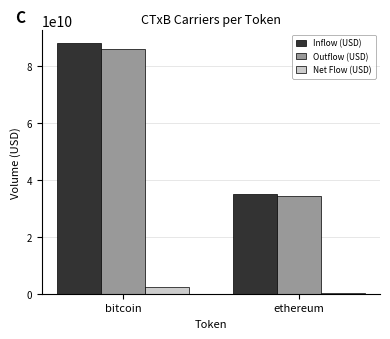

At which label does Net Flow (USD) reach its minimum?

ethereum